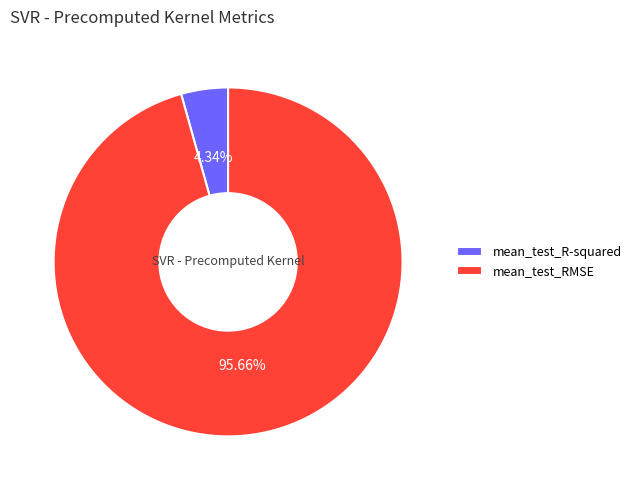

How many segments does this pie chart have?

2